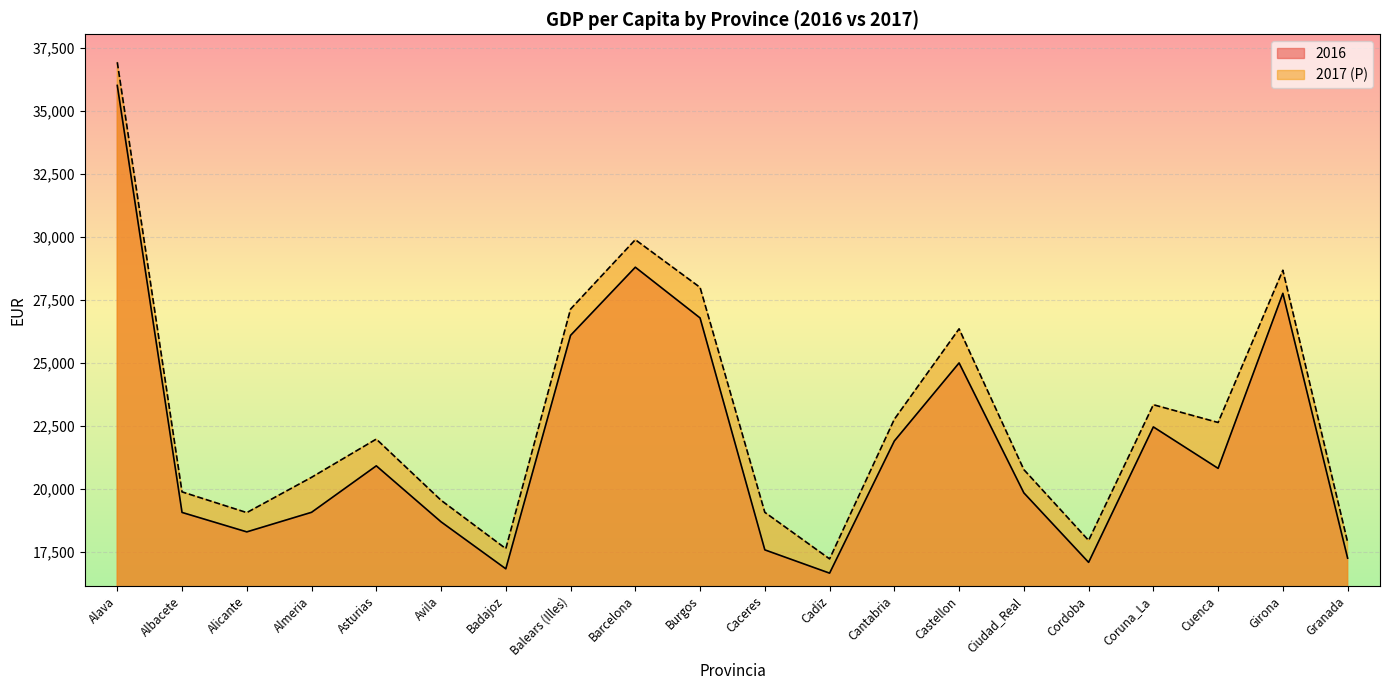

What is the maximum value for 2016?

36001